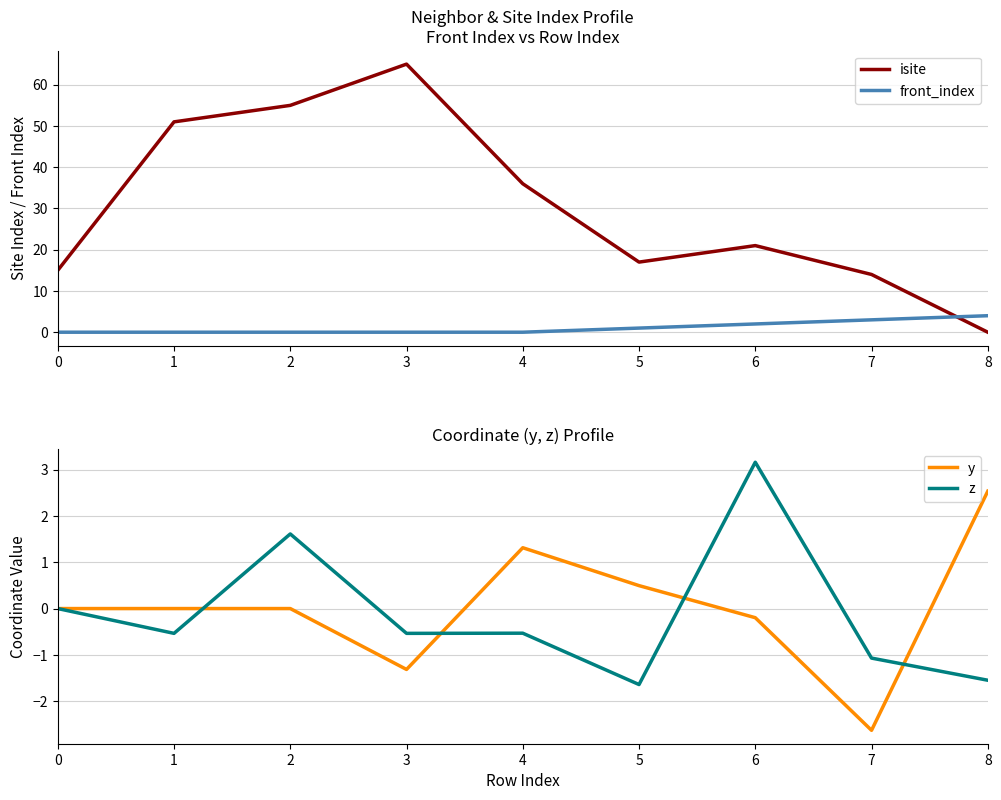

Is the value of front_index at 0 greater than the value of z at 6?

No